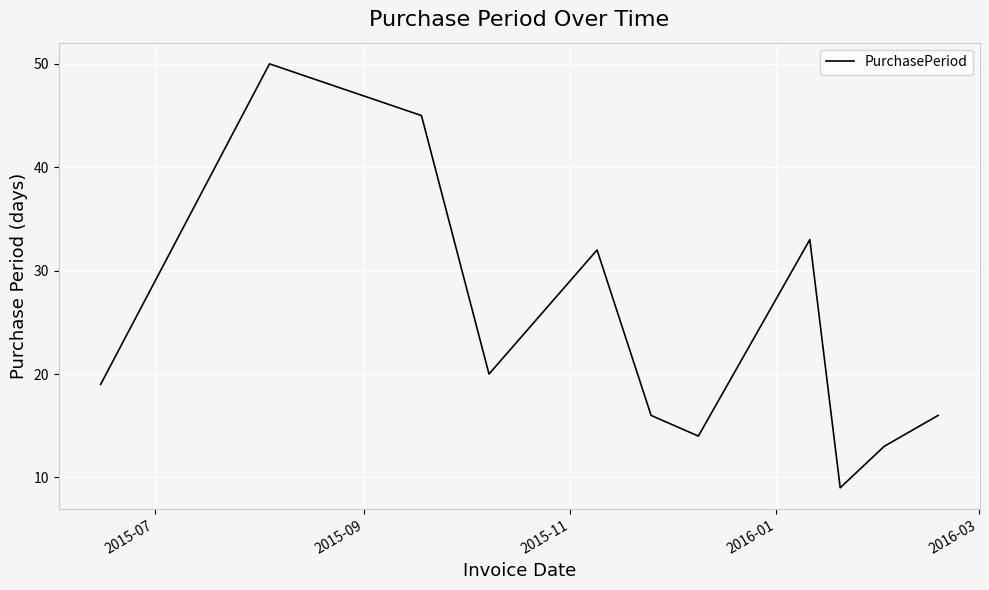

True or false: the data has more than 2 interior local peaks.

True